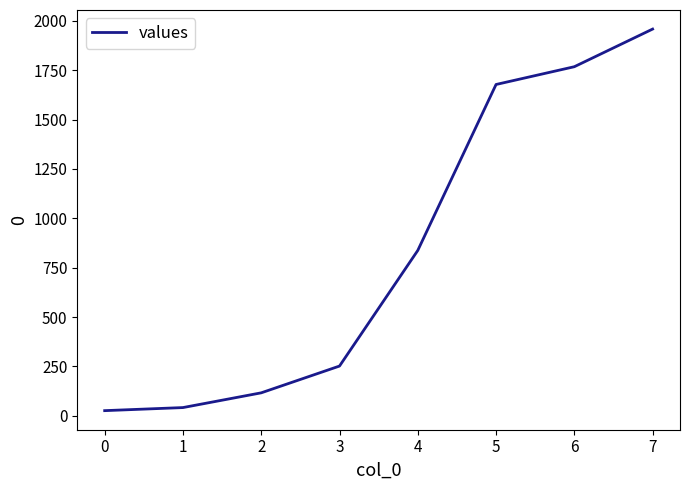

What is the maximum value shown in the chart?

1958.2